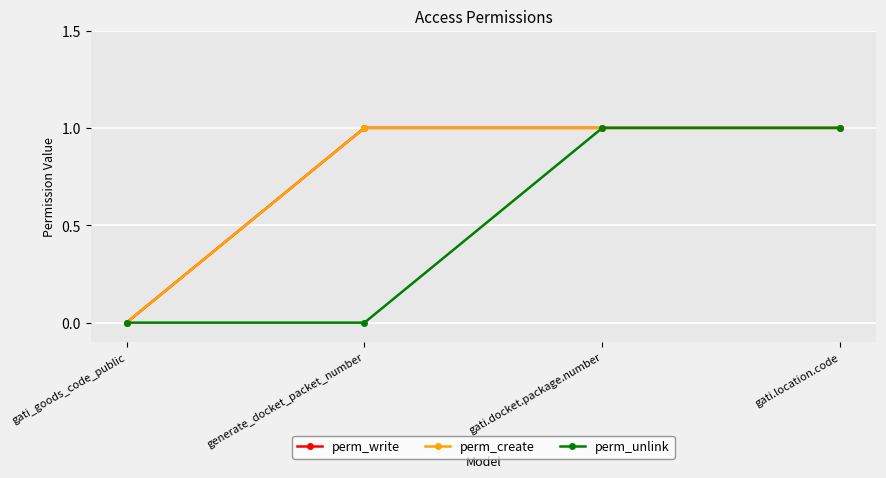

The value of perm_write at gati_goods_code_public is 1. True or false?

False